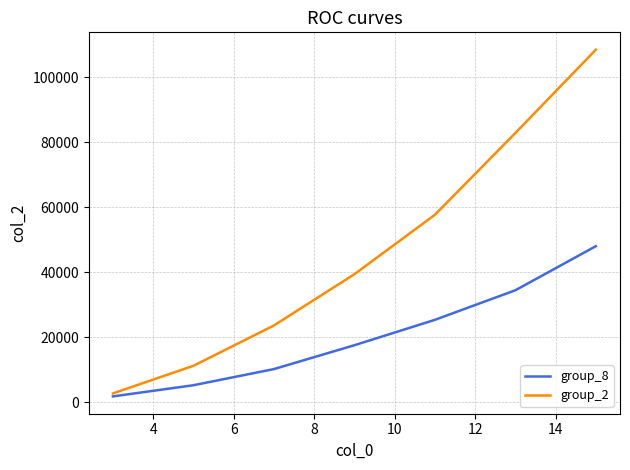

Does the chart have visible grid lines?

Yes